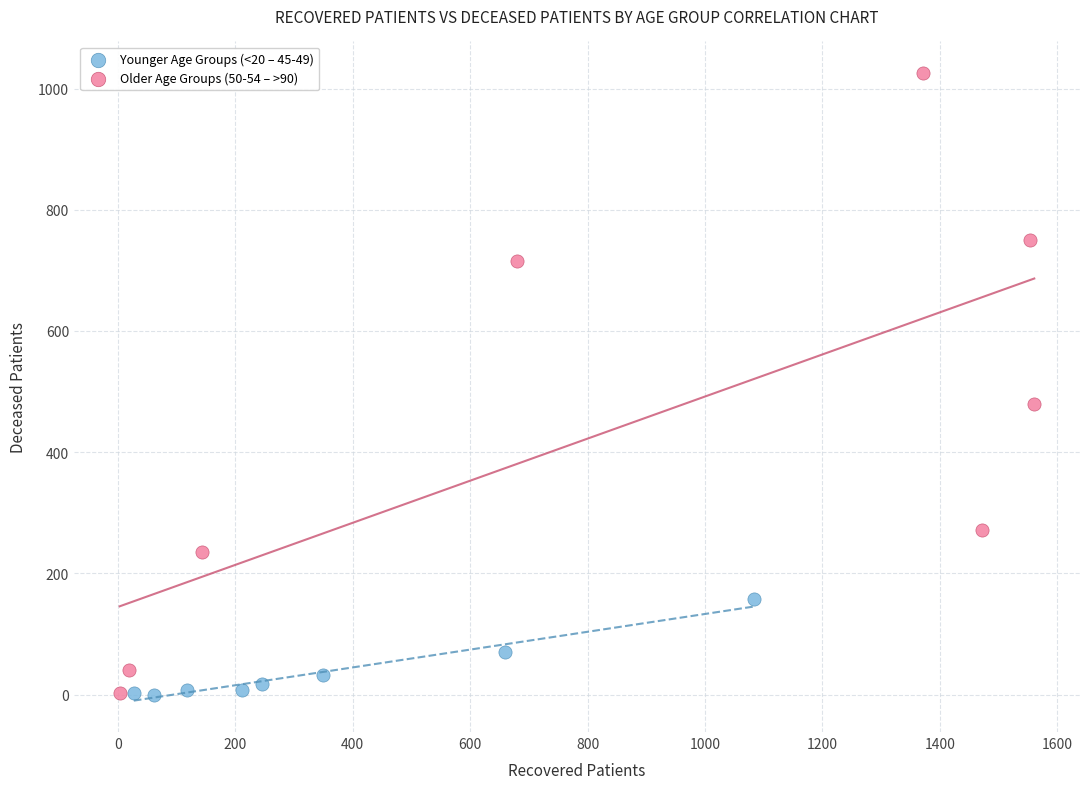

Which series has the largest Y range (max minus min)?

Older Age Groups (50-54 – >90)